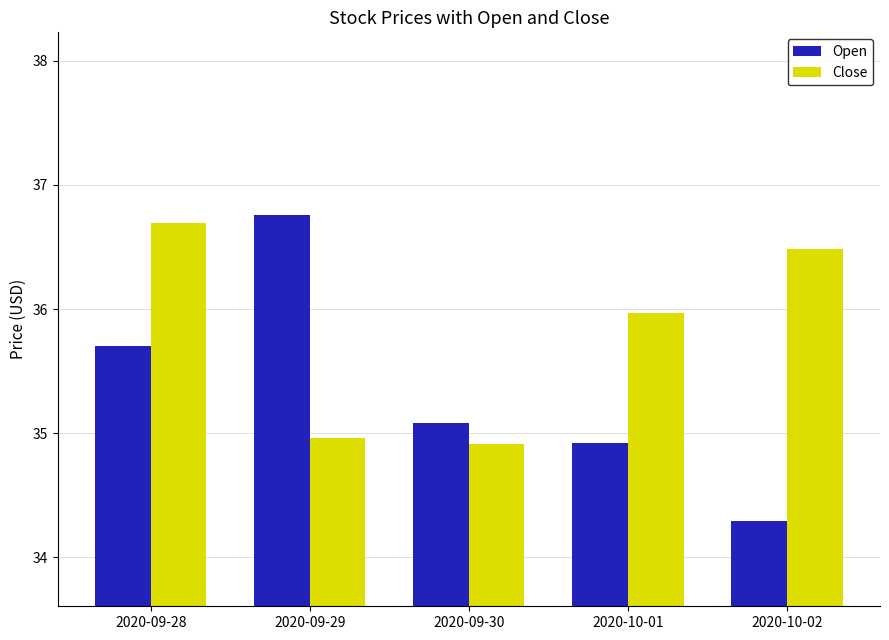

What is the difference between the second highest and second lowest values in the Close series?

1.5